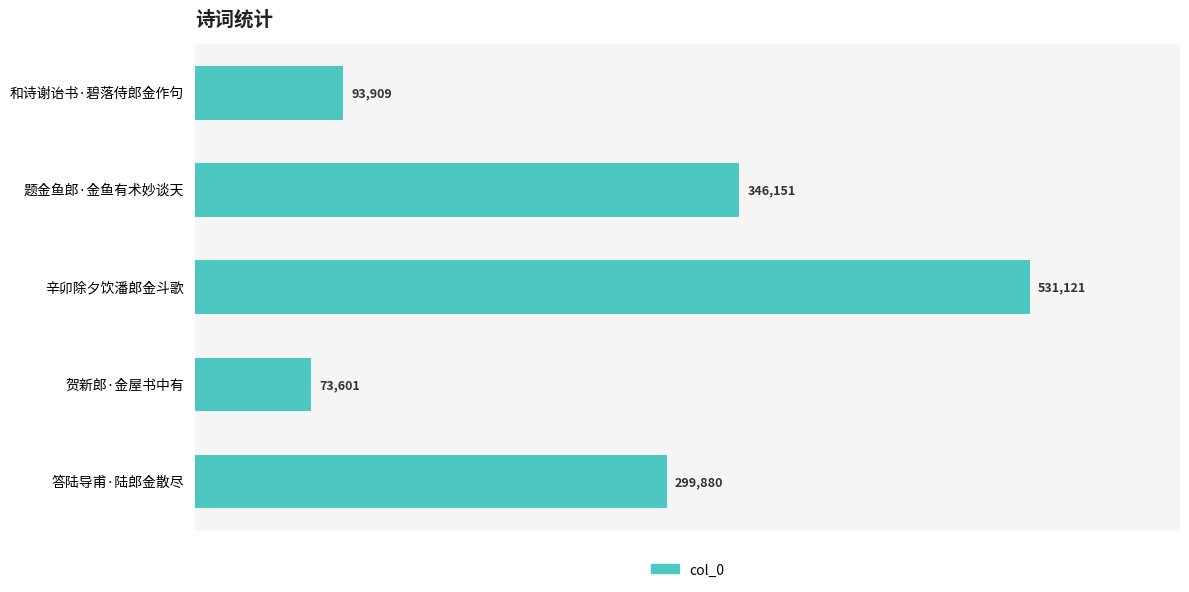

At which label is the value closest to 302361?

答陆导甫·陆郎金散尽